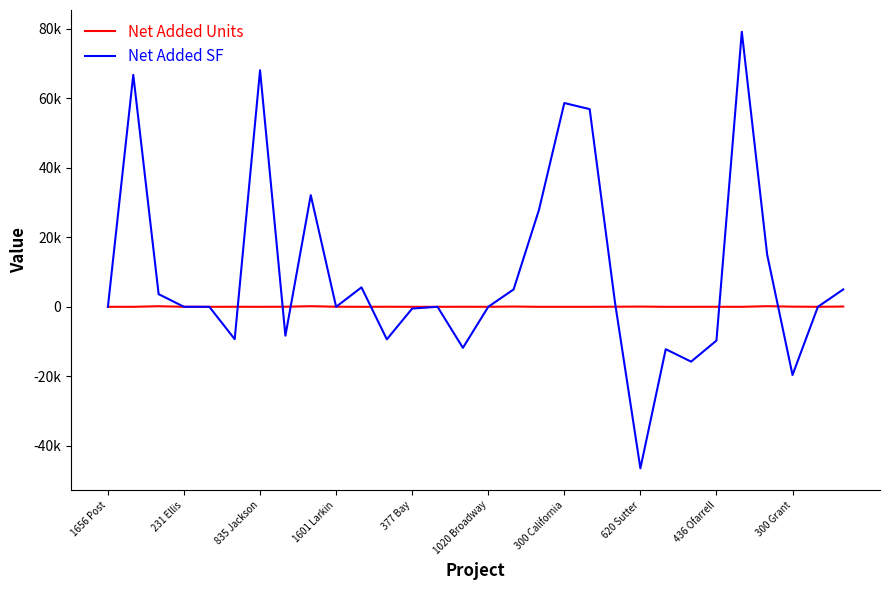

What are all the series names shown in the legend?

Net Added Units, Net Added SF